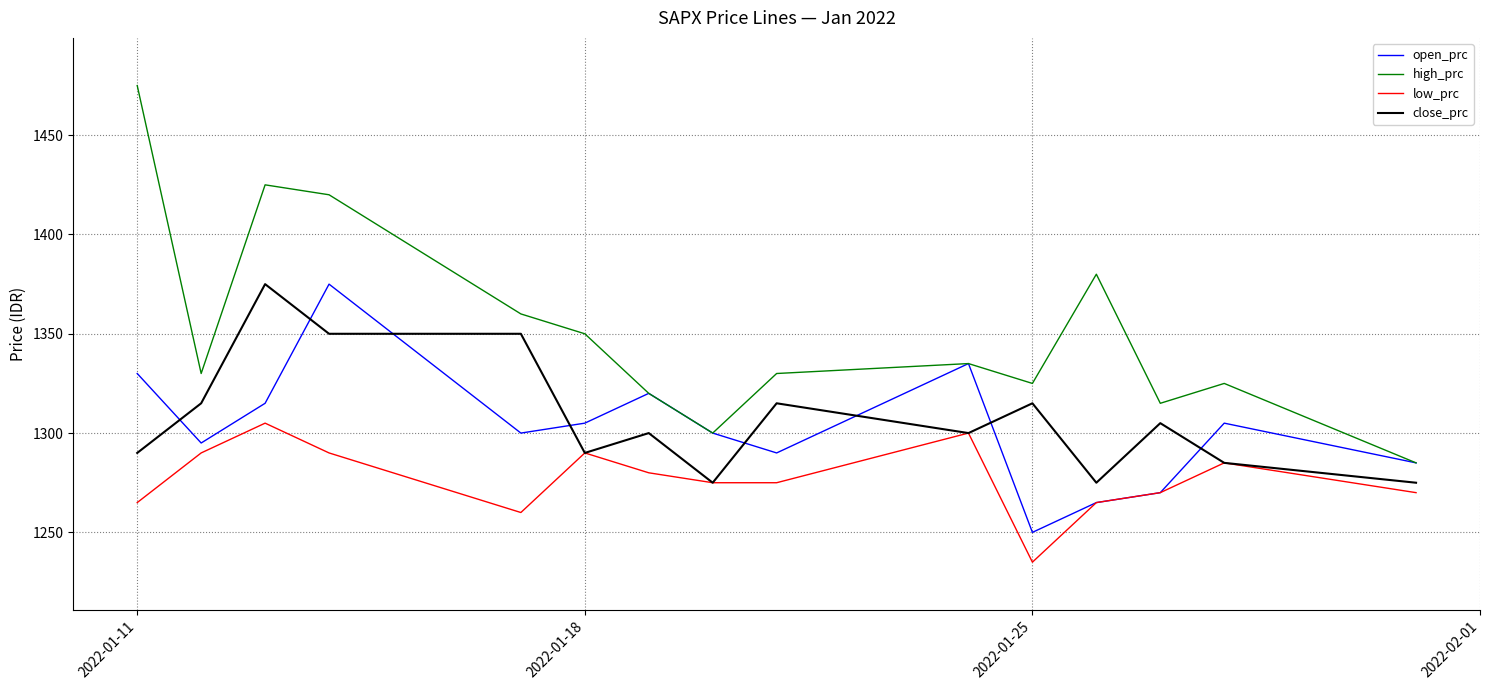

True or false: low_prc and high_prc cross at least once.

False